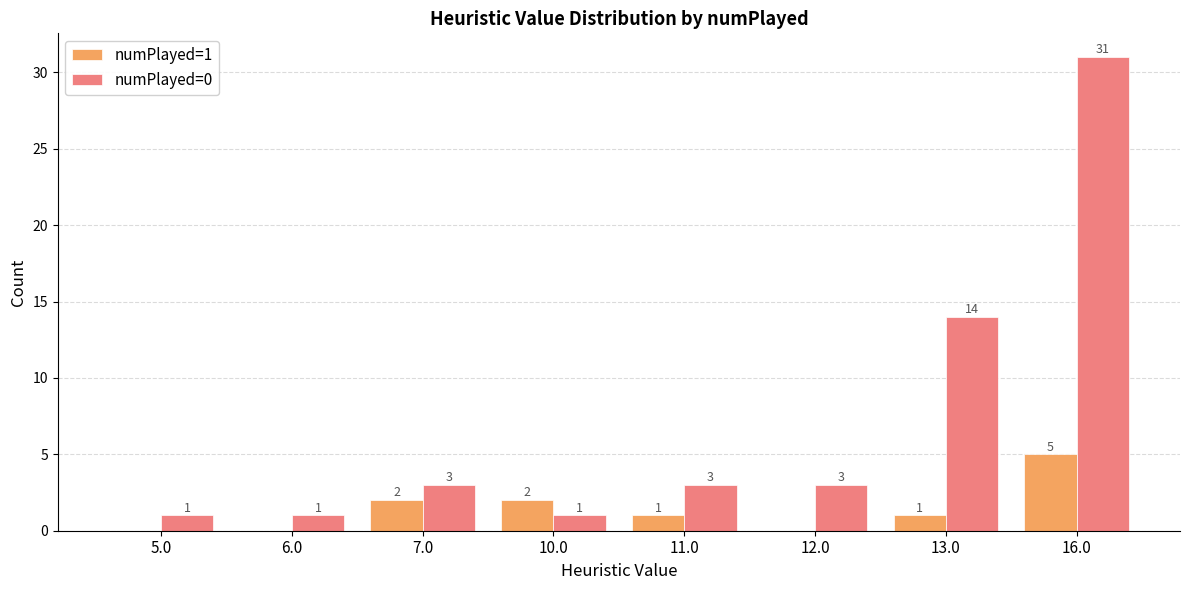

Count the number of categories in the chart.

8